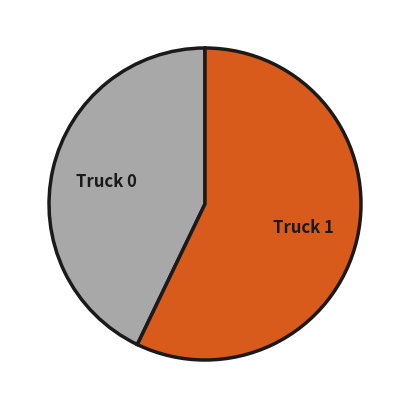

Which has a higher value, Truck 0 or Truck 1?

Truck 1